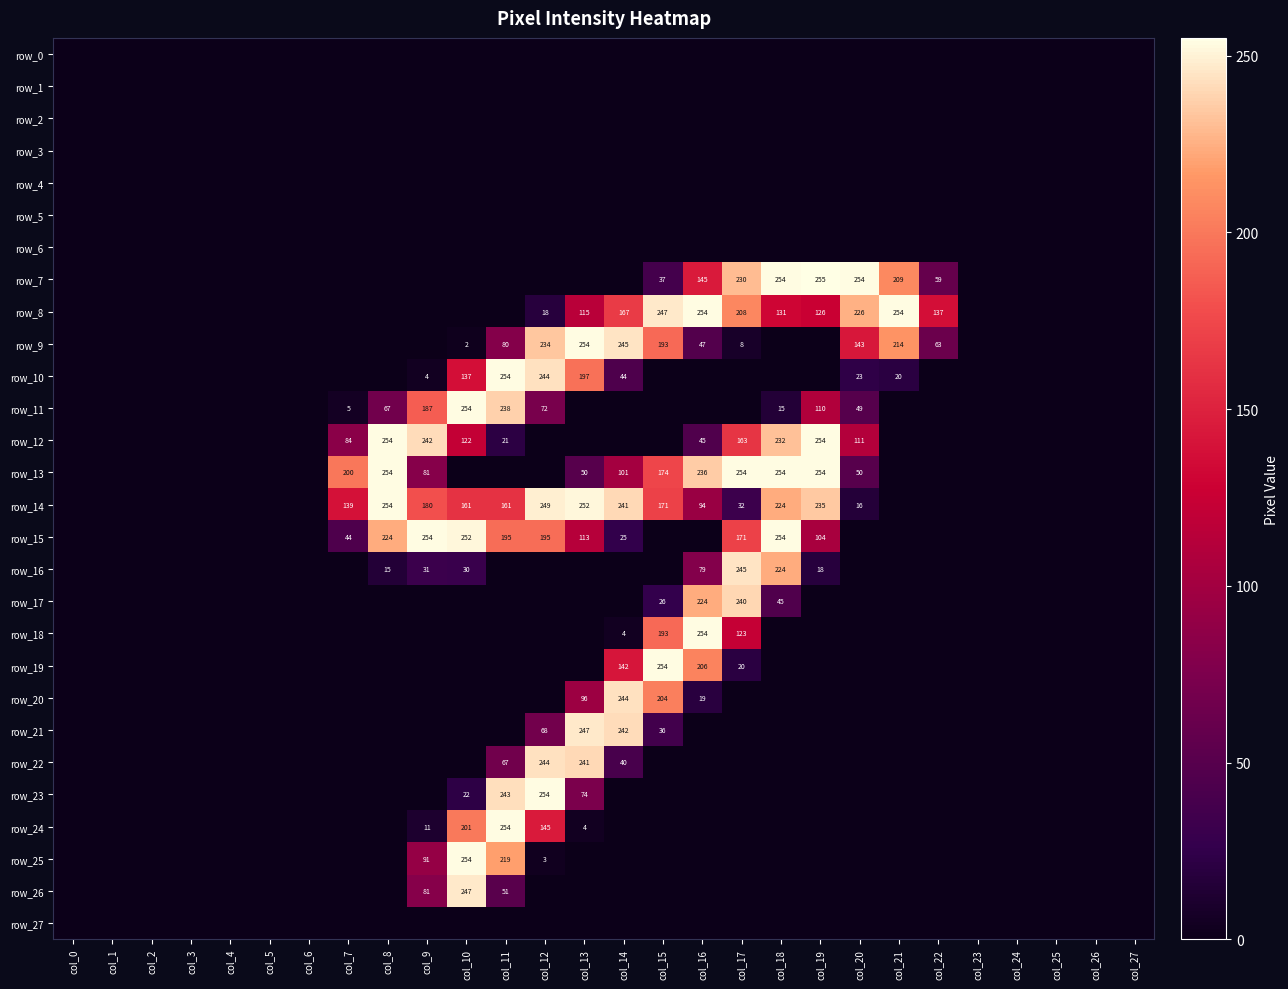

Is it true that row_18 equals 105 at col_23?

False